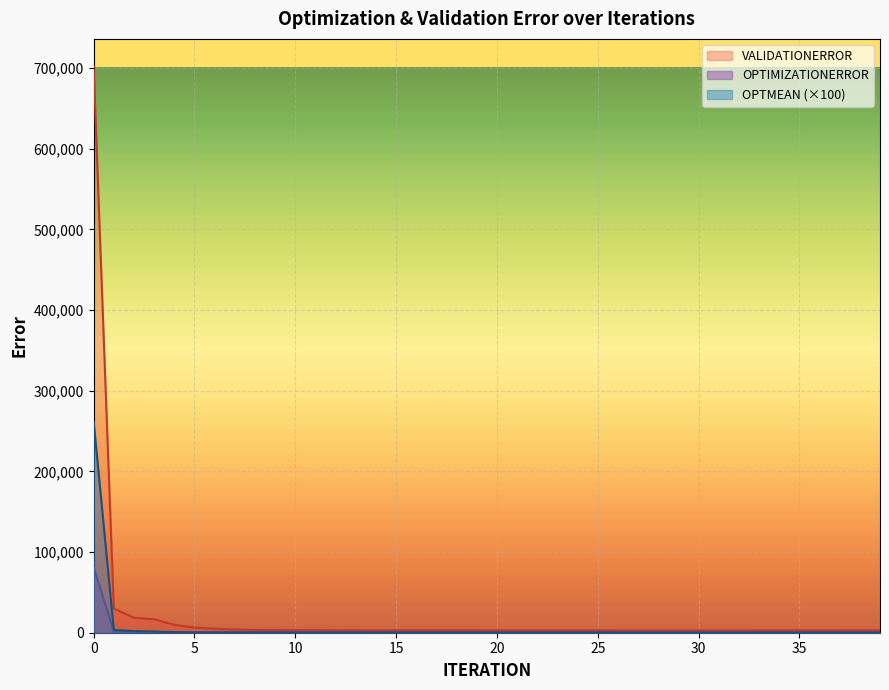

Reading left to right, what are all the values shown in this chart?

OPTIMIZATIONERROR: 0=81126.2	1=1075.0	2=623.7	3=450.4	4=239.6	5=157.3	6=140.5	7=125.7	8=117.9	9=116.1	10=114.4	11=110.4	12=103.8	13=98.2	14=97.1	15=96.0	16=95.3	17=94.7	18=94.2	19=93.7	20=93.2	21=93.0	22=92.9	23=92.6	24=92.3	25=91.9	26=91.8	27=91.6	28=91.4	29=91.1	30=90.8	31=90.7	32=90.6	33=90.3	34=90.0	35=90.0	36=89.7	37=89.5	38=89.5	39=89.2
VALIDATIONERROR: 0=701265.0	1=30060.2	2=18522.3	3=16595.9	4=9836.0	5=6260.1	6=4929.0	7=3943.9	8=3396.5	9=3218.8	10=3143.0	11=3045.8	12=2923.9	13=2901.9	14=2906.1	15=2937.3	16=2935.1	17=2934.0	18=2938.5	19=2925.2	20=2919.7	21=2914.4	22=2913.3	23=2910.0	24=2914.4	25=2900.8	26=2897.2	27=2899.3	28=2895.9	29=2897.4	30=2895.1	31=2893.1	32=2894.5	33=2900.4	34=2902.7	35=2919.2	36=2912.7	37=2907.5	38=2916.0	39=2919.0
OPTMEAN: 0=261697.0	1=3467.6	2=2011.8	3=1453.0	4=772.7	5=507.4	6=453.1	7=405.5	8=380.5	9=374.4	10=368.9	11=356.2	12=334.8	13=316.6	14=313.3	15=309.7	16=307.4	17=305.4	18=304.0	19=302.3	20=300.7	21=300.1	22=299.5	23=298.6	24=297.9	25=296.4	26=296.0	27=295.6	28=294.9	29=294.0	30=293.0	31=292.4	32=292.1	33=291.4	34=290.3	35=290.3	36=289.5	37=288.8	38=288.8	39=287.7